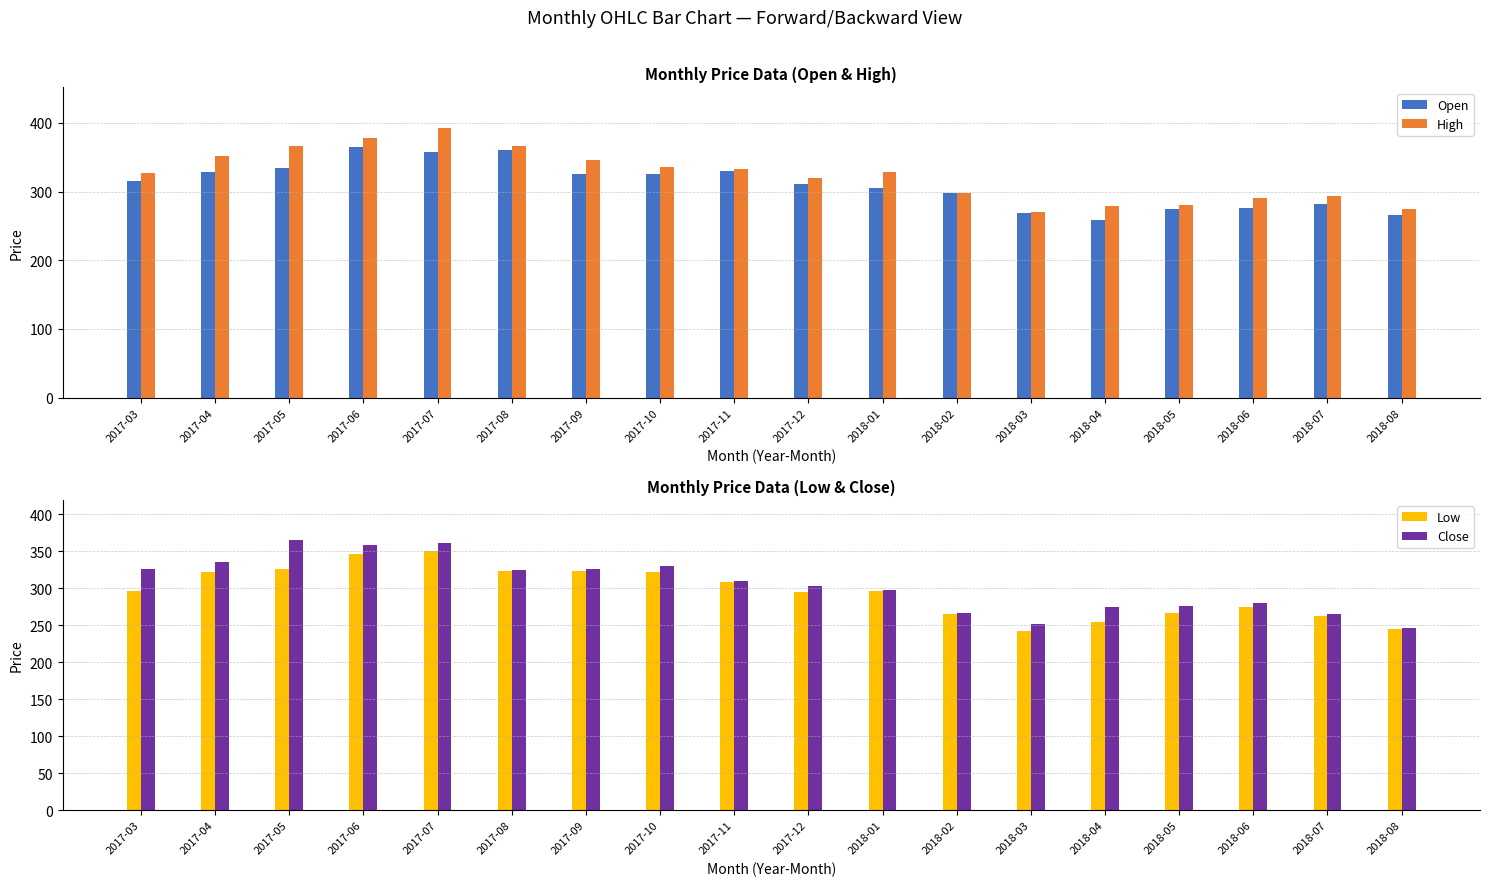

What are all the series names shown in the legend?

Open, High, Low, Close